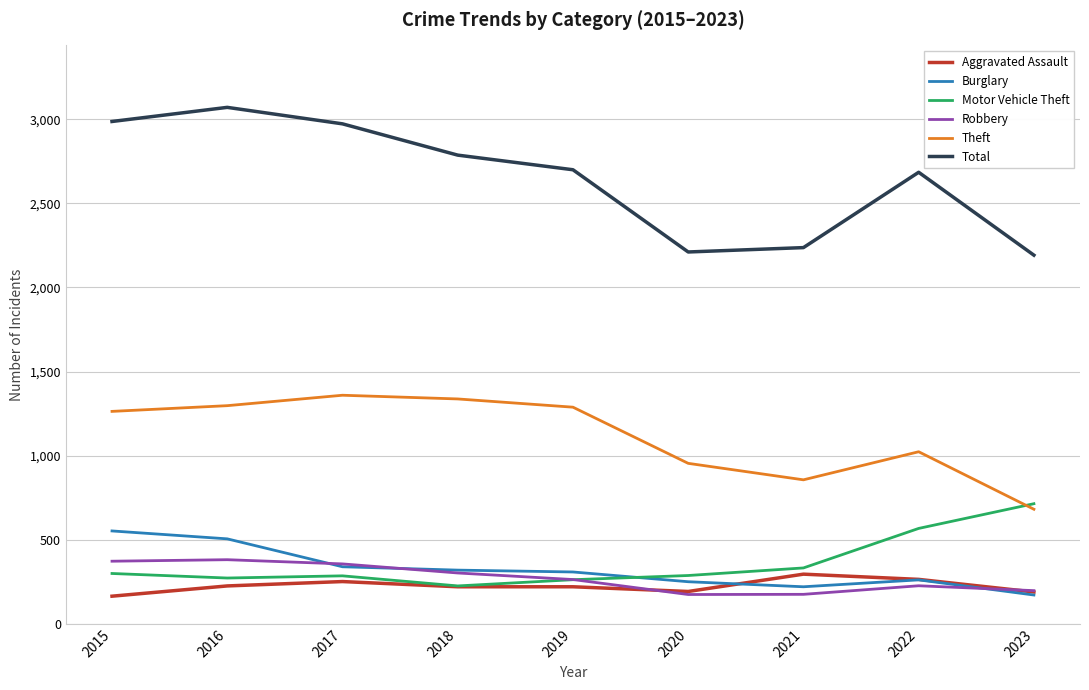

What value does the Aggravated Assault series have at 2022, to the nearest 5?

265